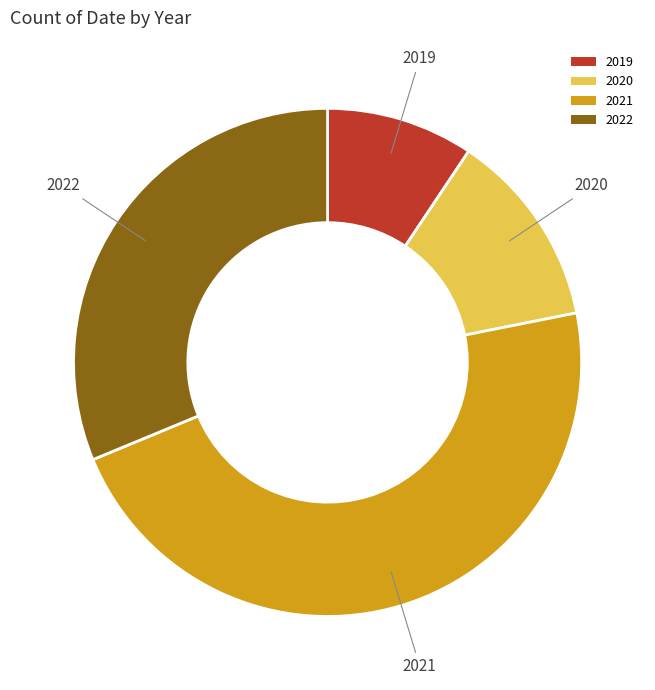

Which slice is the smallest?

2019